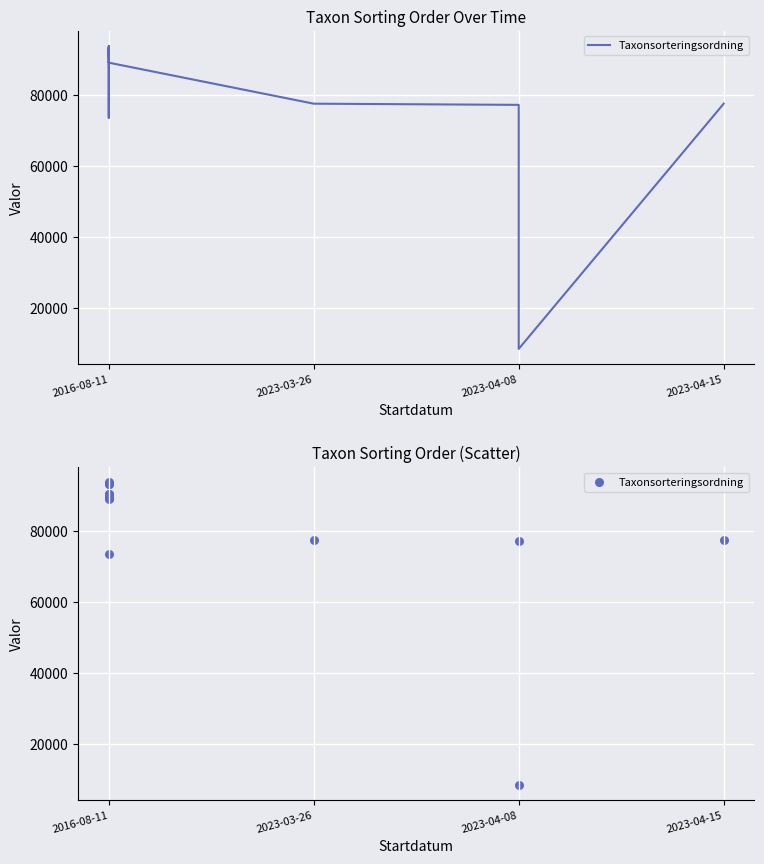

What is the change in value from 10 to 12?

+336